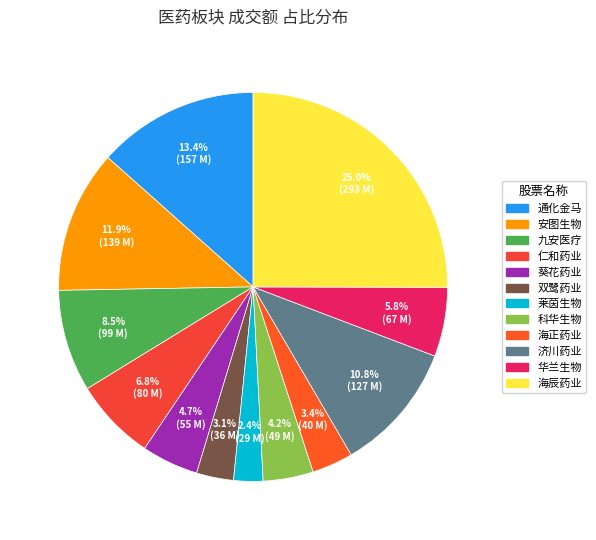

How many slices are in this pie chart?

12